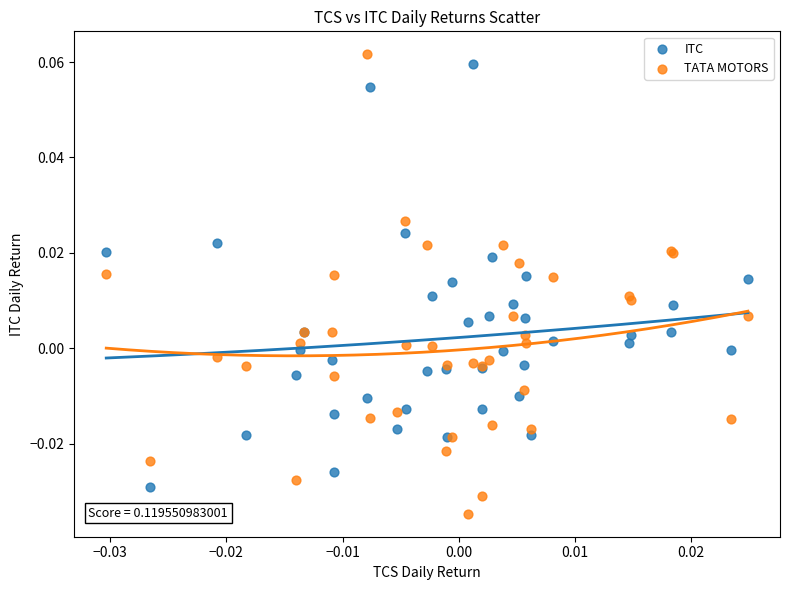

Which series contains the highest Y value?

TATA MOTORS